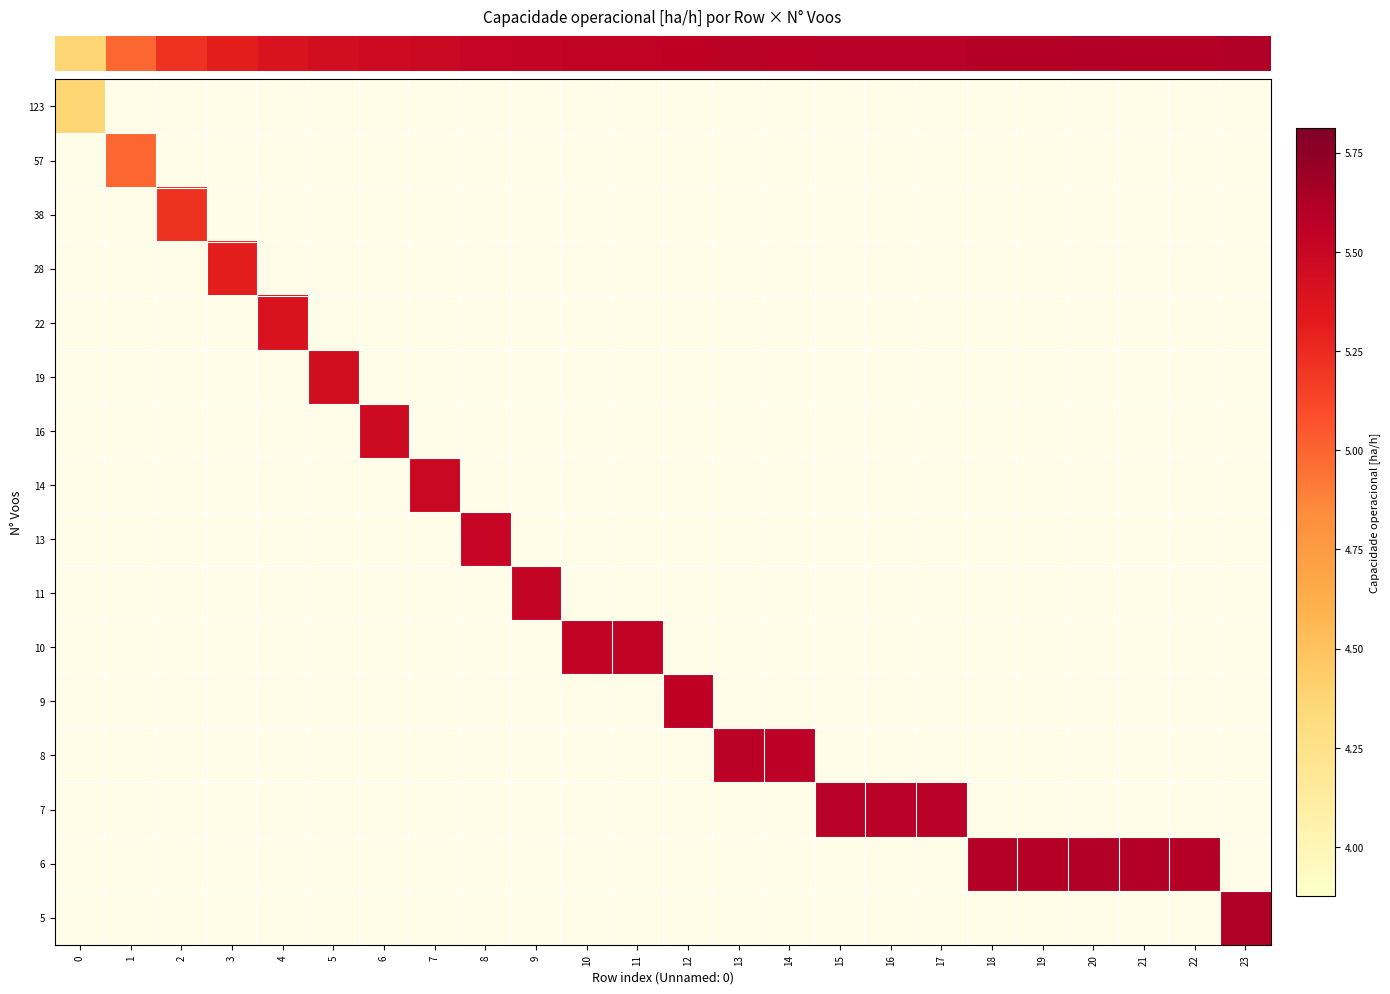

What is the minimum value shown in the chart?

4.4